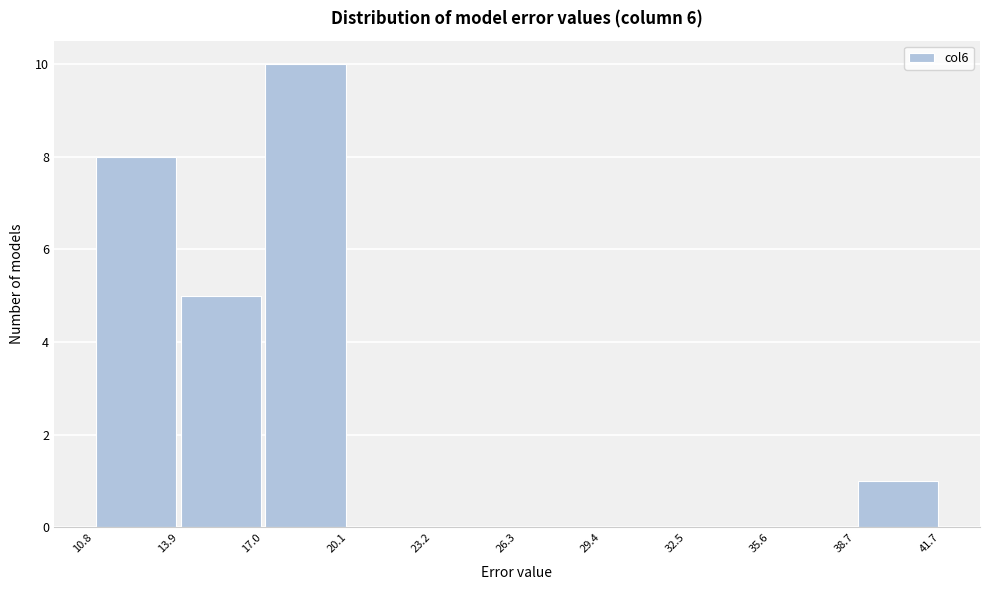

Reading left to right, transcribe this chart: for each bar, give the range it covers on the x-axis and its height. The values are not printed on the chart, so give them approximately, as read against the axis.

10.8 to 13.9: 8
13.9 to 17.0: 5
17.0 to 20.1: 10
20.1 to 23.2: 0
23.2 to 26.3: 0
26.3 to 29.4: 0
29.4 to 32.5: 0
32.5 to 35.6: 0
35.6 to 38.7: 0
38.7 to 41.7: 1